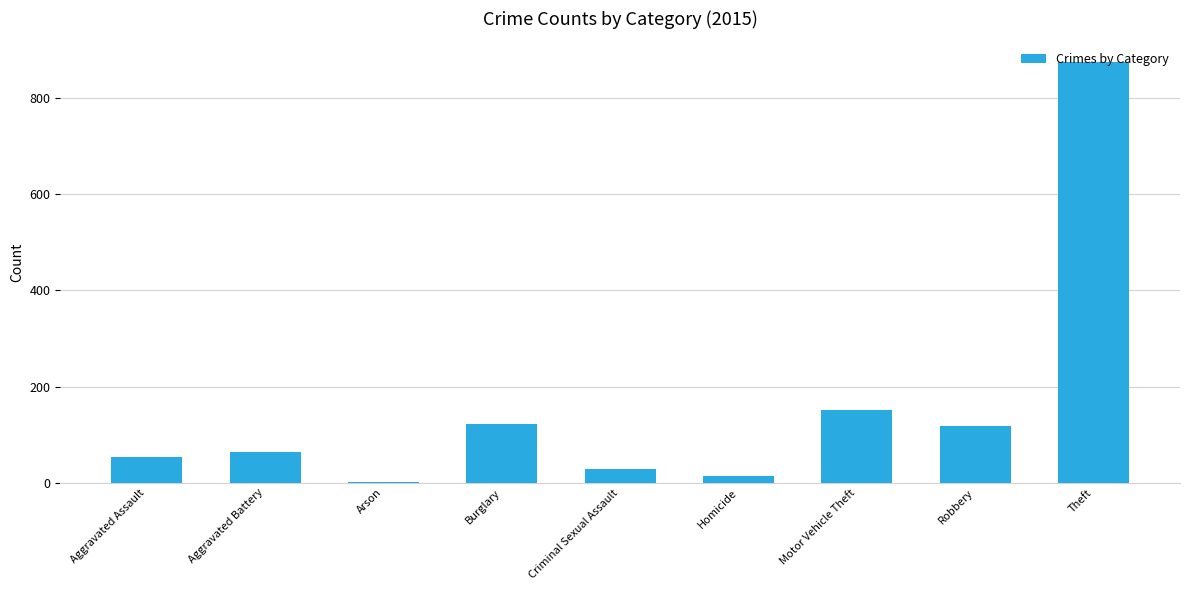

Are the bars horizontal?

No